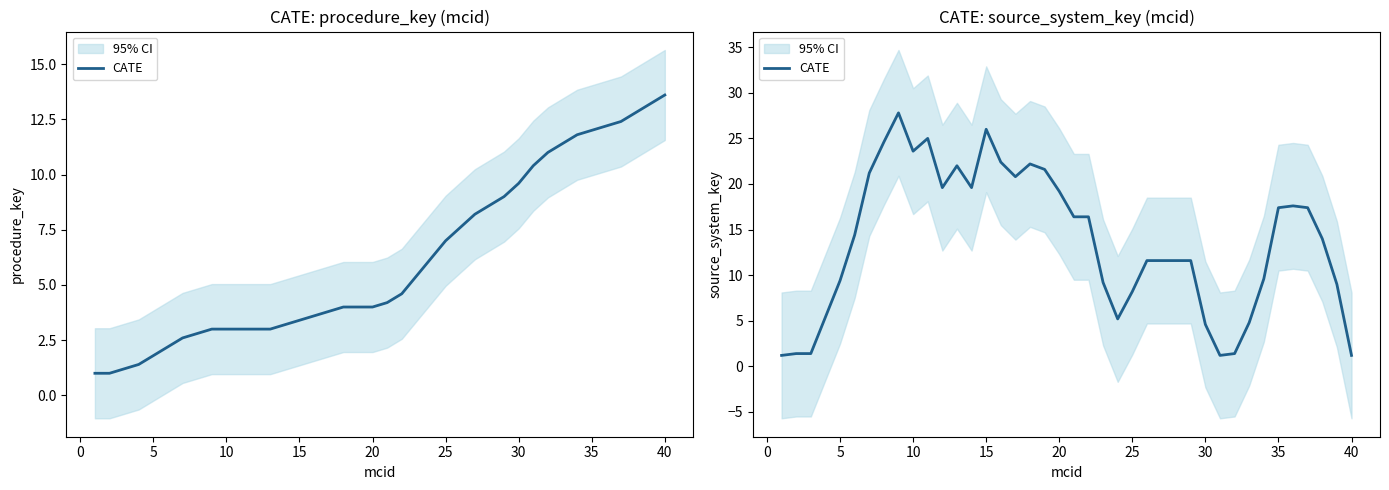

True or false: the data shows 23.5 at 37.

False